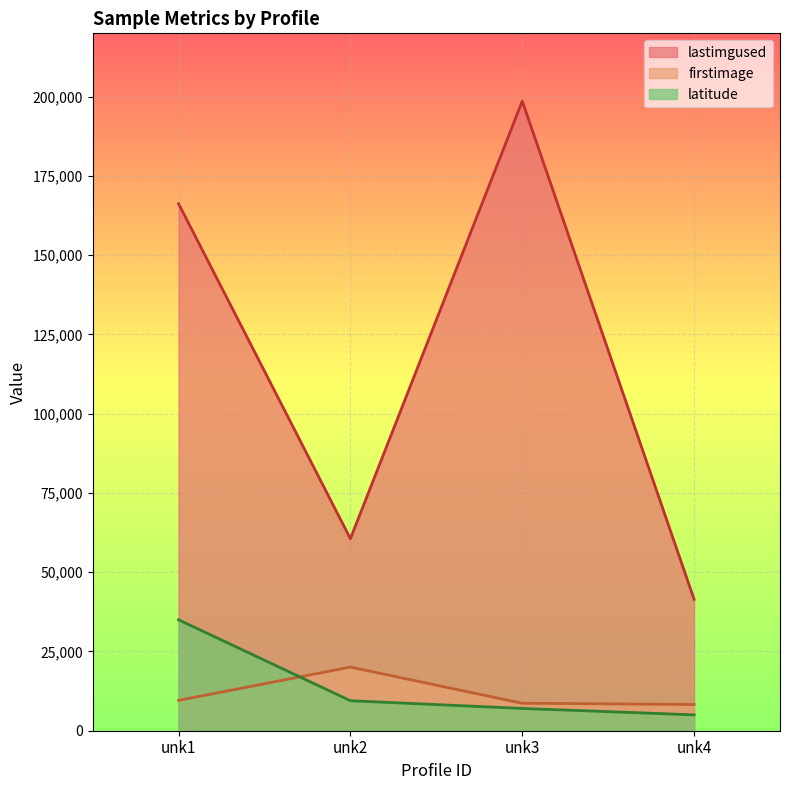

What is the difference between the highest and lowest values at unk3?

191561.7